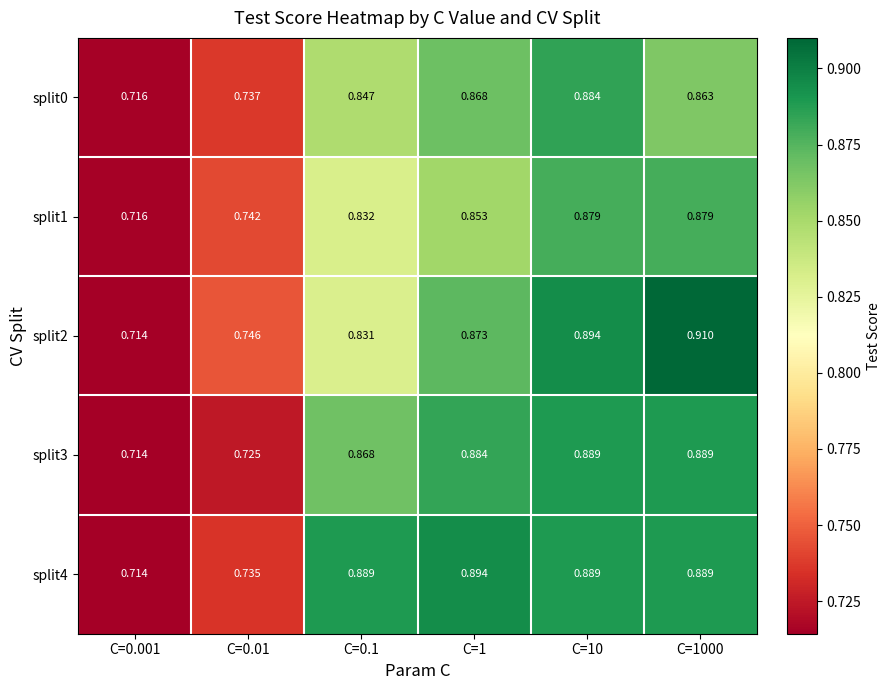

Is the value of split1 at C=0.001 greater than the value of split3 at C=1?

No